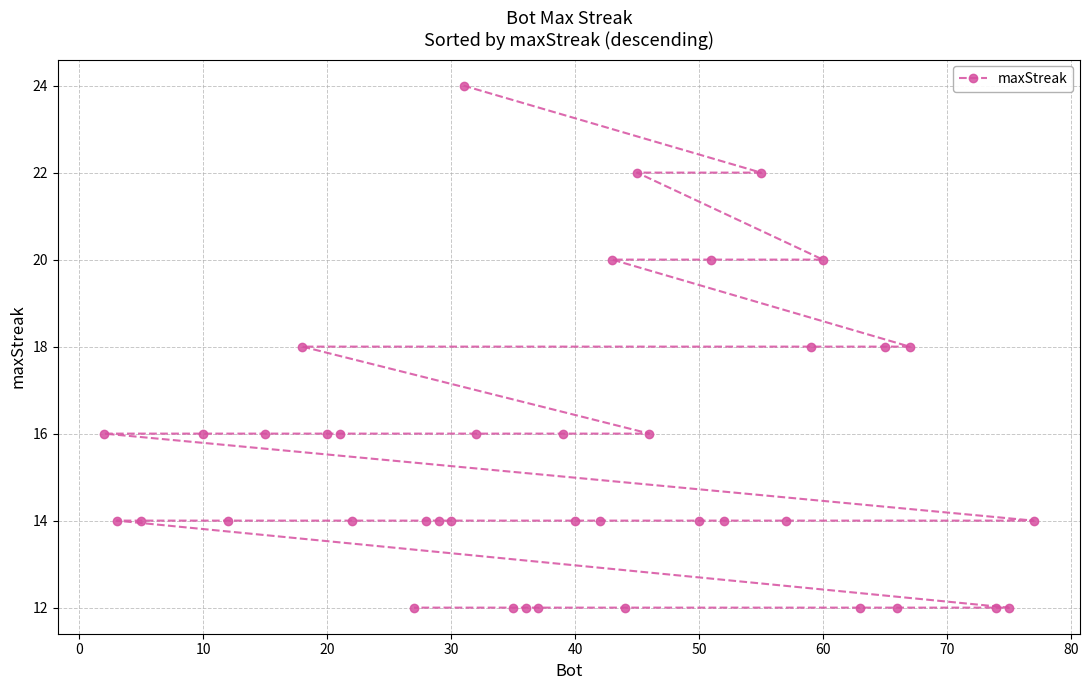

The chart shows a value of 19 at 50. True or false?

False